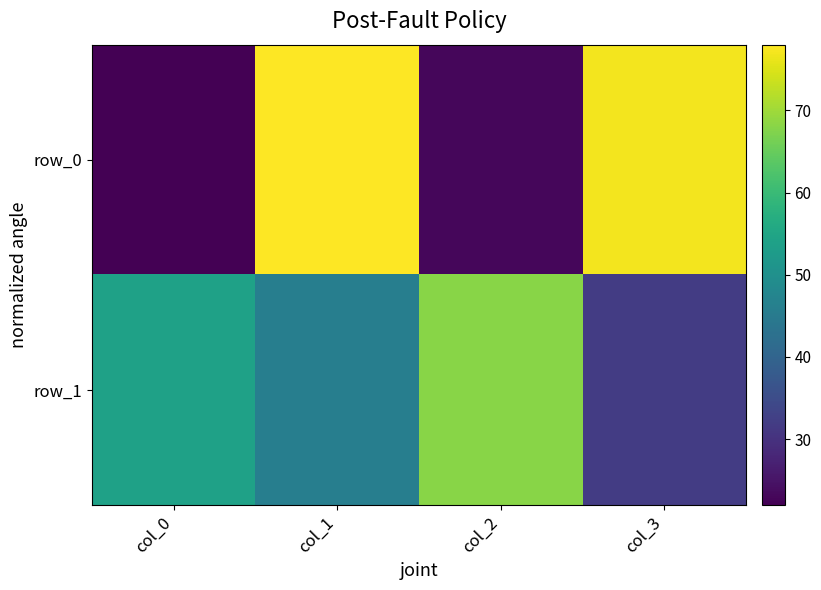

How many row_1 values are between 46 and 68?

3